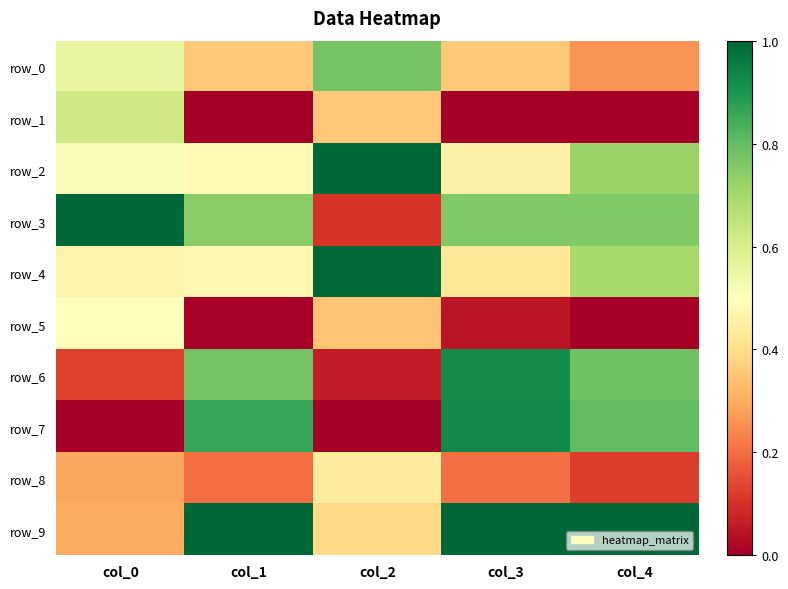

Reading left to right, transcribe all the data shown in this chart.

row_0: col_0=0.6	col_1=0.4	col_2=0.8	col_3=0.4	col_4=0.3
row_1: col_0=0.6	col_1=0.0	col_2=0.4	col_3=0.0	col_4=0.0
row_2: col_0=0.5	col_1=0.5	col_2=1.0	col_3=0.5	col_4=0.7
row_3: col_0=1.0	col_1=0.7	col_2=0.1	col_3=0.8	col_4=0.8
row_4: col_0=0.5	col_1=0.5	col_2=1.0	col_3=0.4	col_4=0.7
row_5: col_0=0.5	col_1=0.0	col_2=0.3	col_3=0.0	col_4=0.0
row_6: col_0=0.1	col_1=0.8	col_2=0.1	col_3=0.9	col_4=0.8
row_7: col_0=0.0	col_1=0.9	col_2=0.0	col_3=0.9	col_4=0.8
row_8: col_0=0.3	col_1=0.2	col_2=0.4	col_3=0.2	col_4=0.1
row_9: col_0=0.3	col_1=1.0	col_2=0.4	col_3=1.0	col_4=1.0